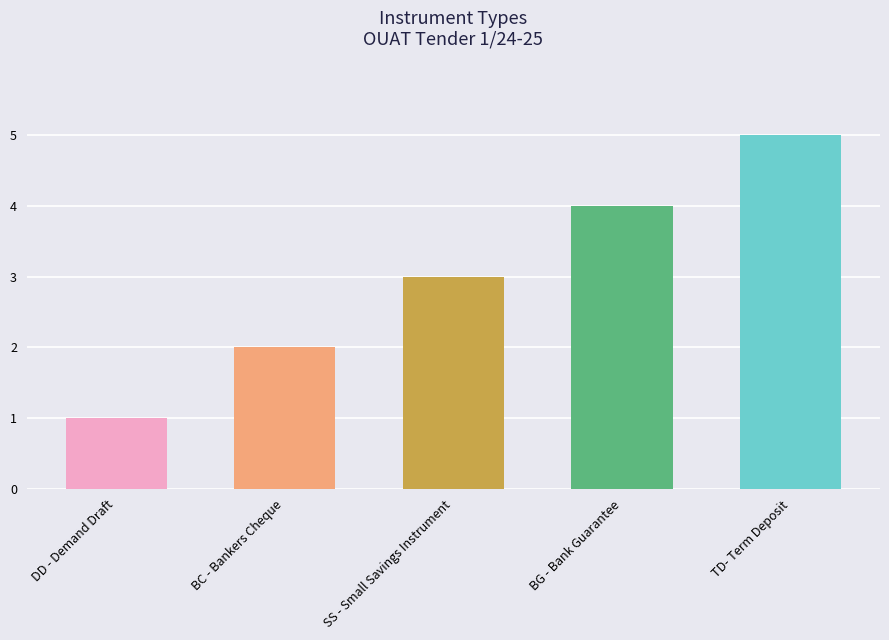

The value at BC - Bankers Cheque is 3. True or false?

False